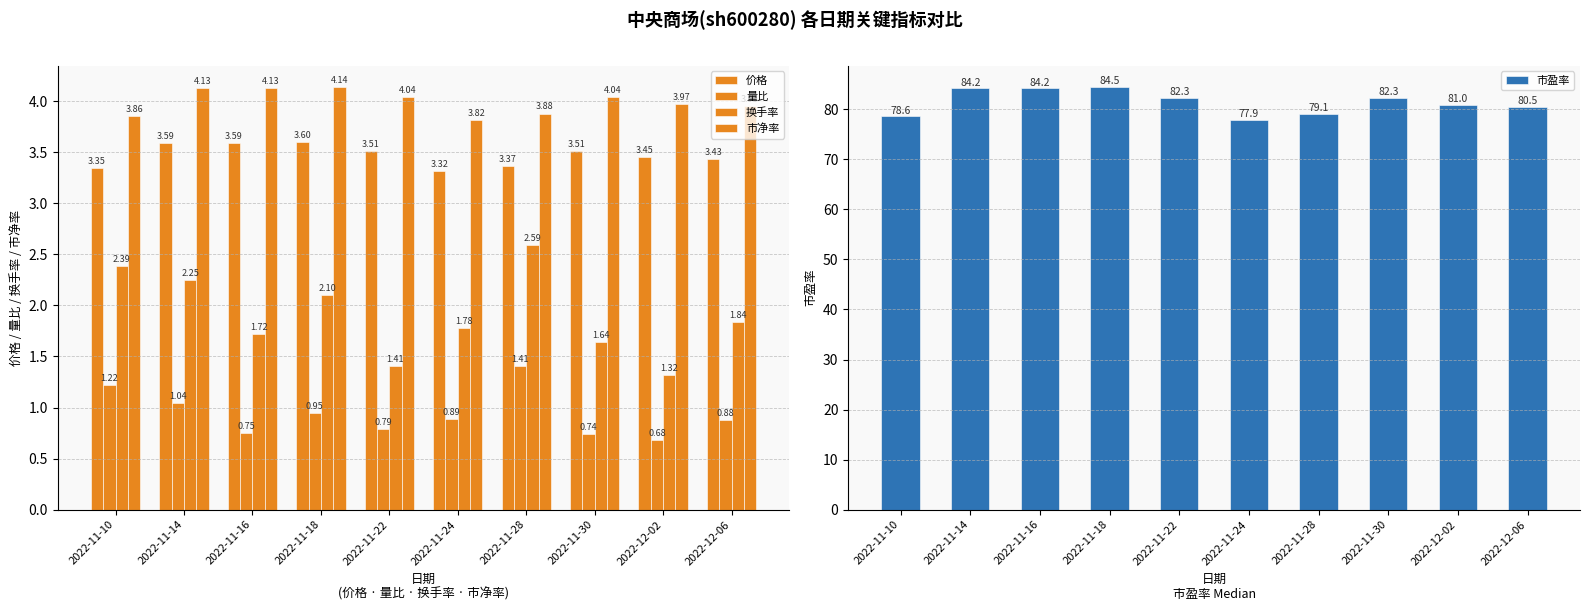

Are the bars grouped side by side (vs. stacked)?

Yes